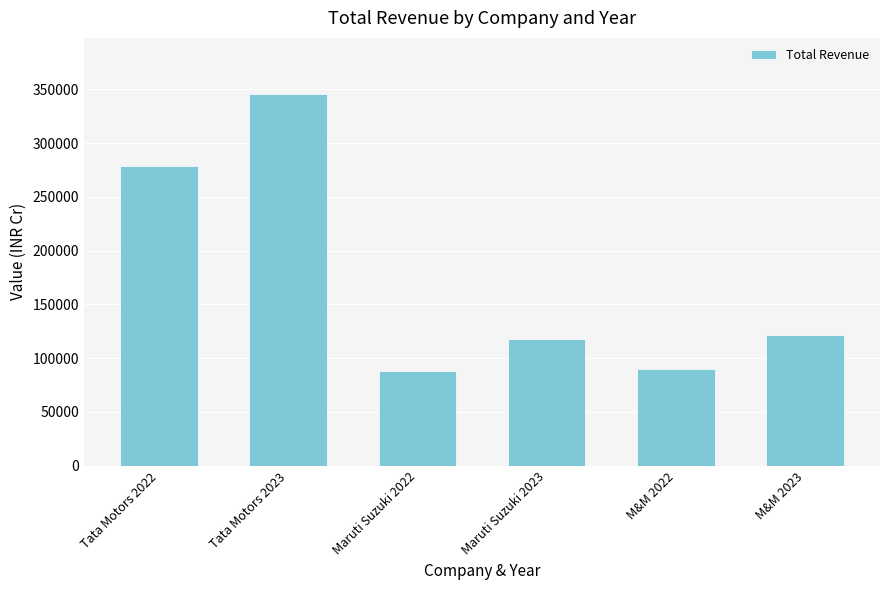

What is the minimum value shown in the chart?

88330